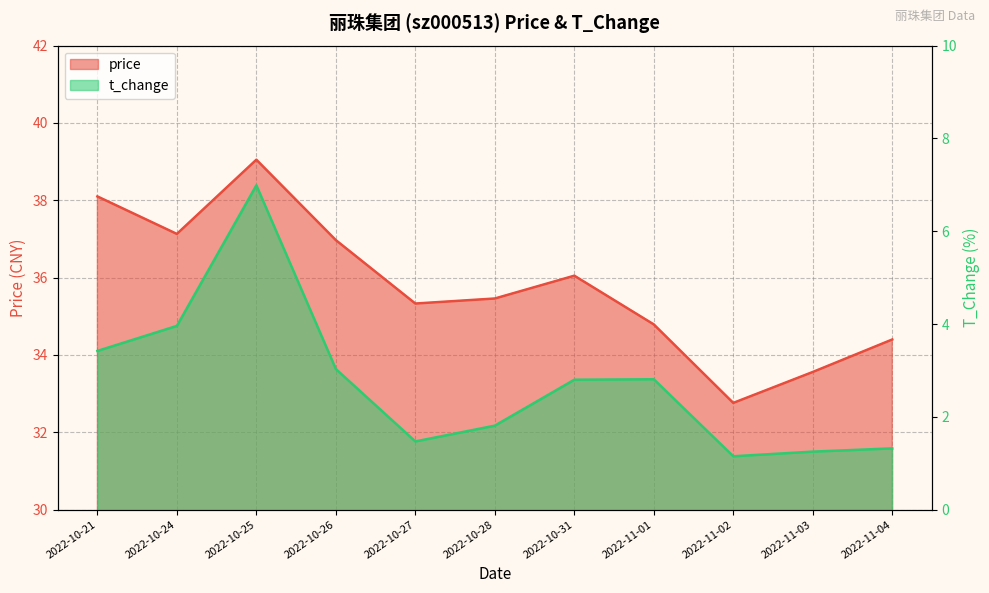

What is the minimum value shown in the chart?

1.1